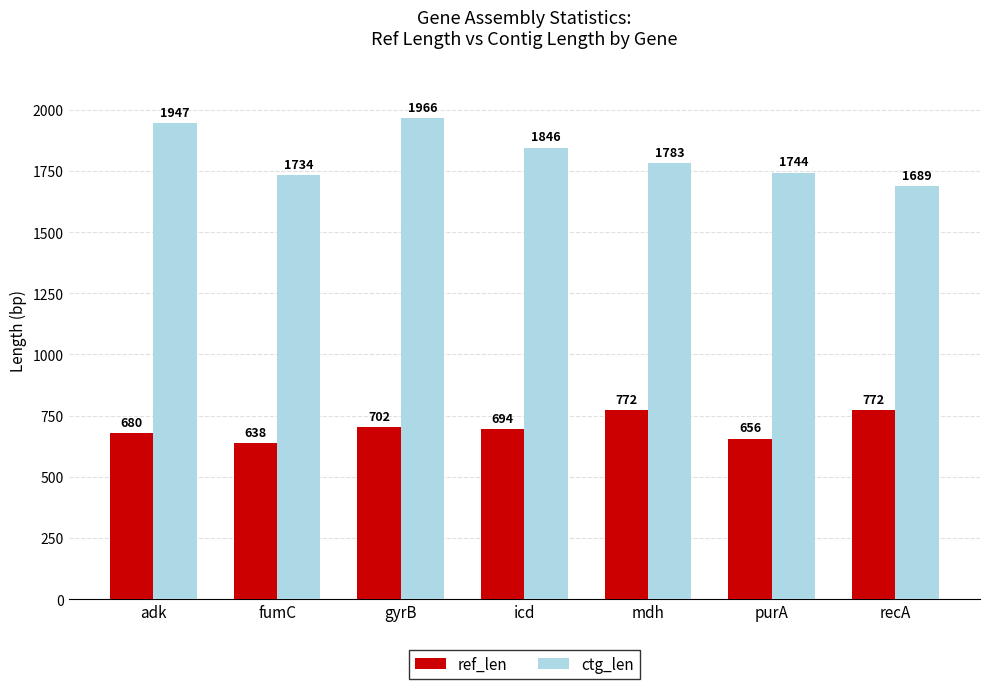

What position from the left is recA?

7